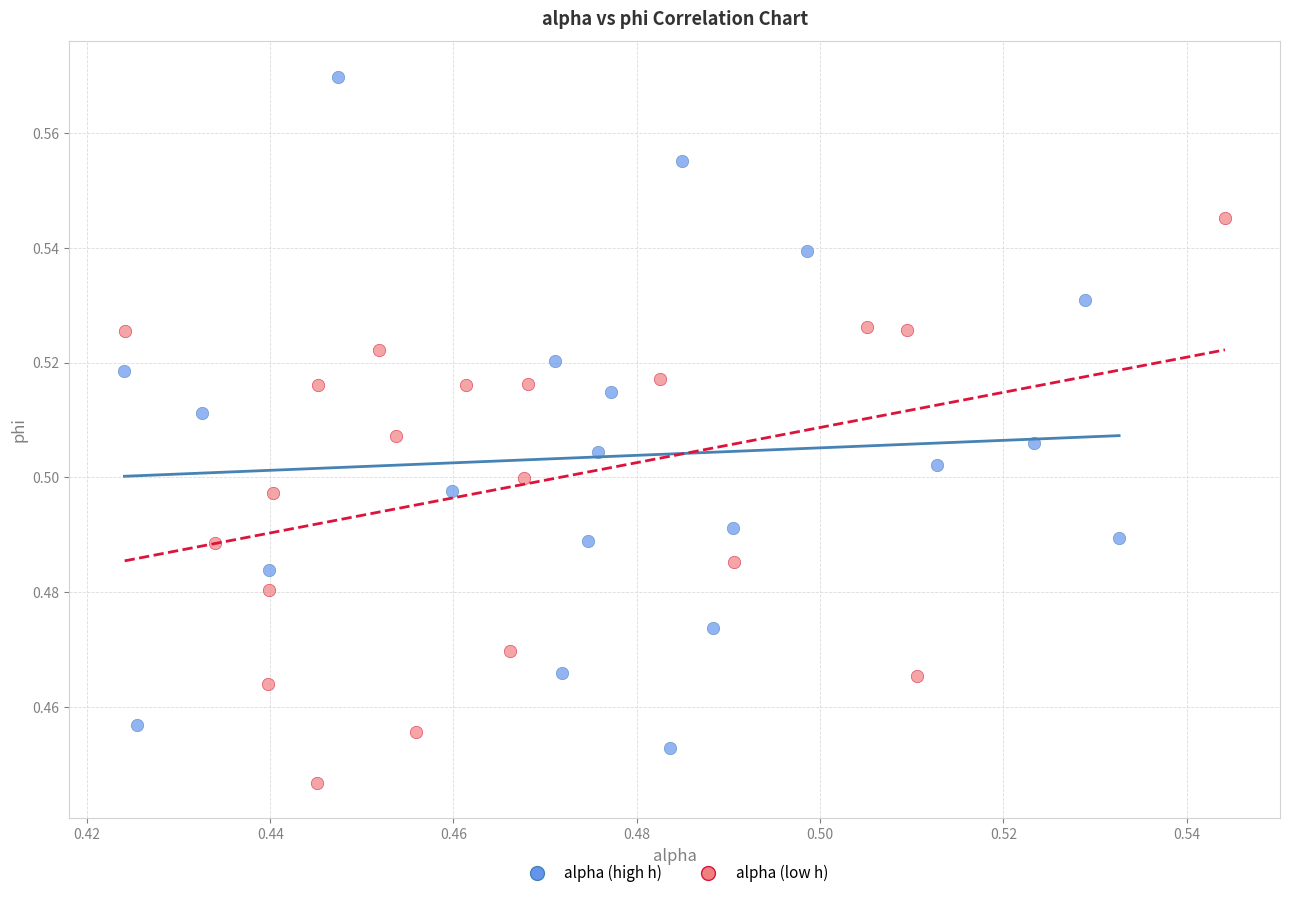

Which series contains the highest Y value?

alpha (high h)